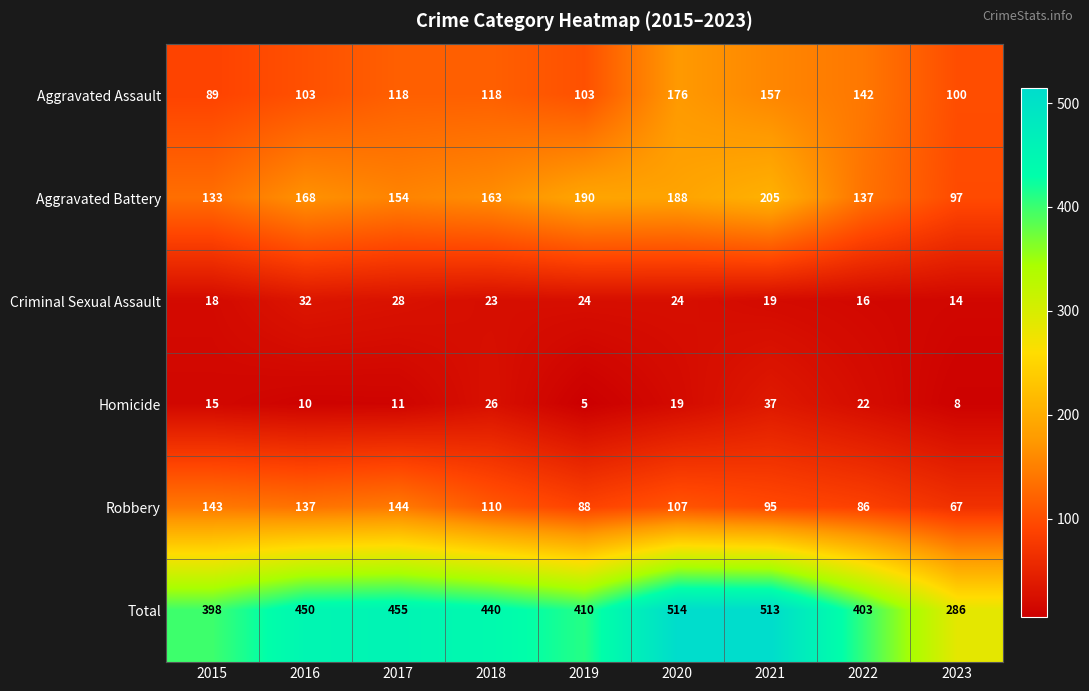

Which series changed the most between 2015 and 2019?

Aggravated Battery